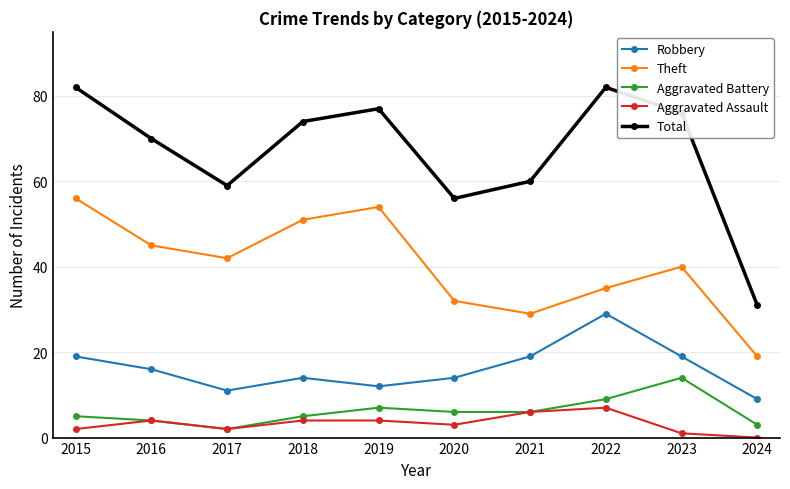

Is it true that Total equals 70 at 2016?

True